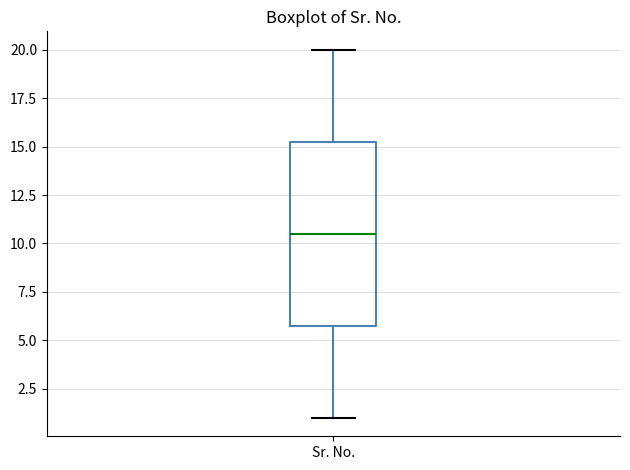

Transcribe this box plot: give where the median line is, the range the box spans, and where the two whiskers end, as read against the y-axis. The values are not printed on the chart, so give them approximately, as read against the axis.

median 10.5, box 6.0 to 15.5, whiskers 1.0 to 20.0